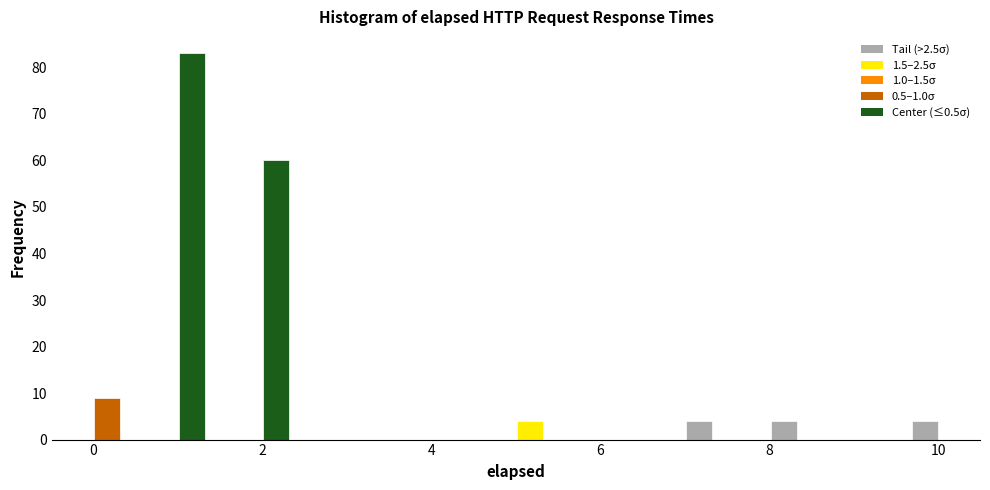

Read against the x-axis, roughly where is the centre of the tallest bar?

1.2